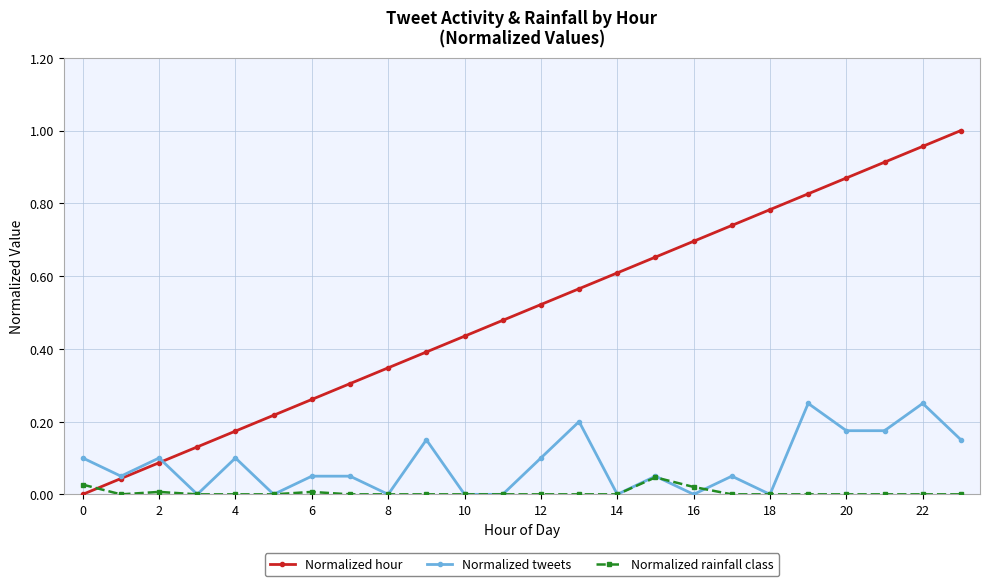

How many times do Normalized rainfall class and Normalized hour cross each other?

1